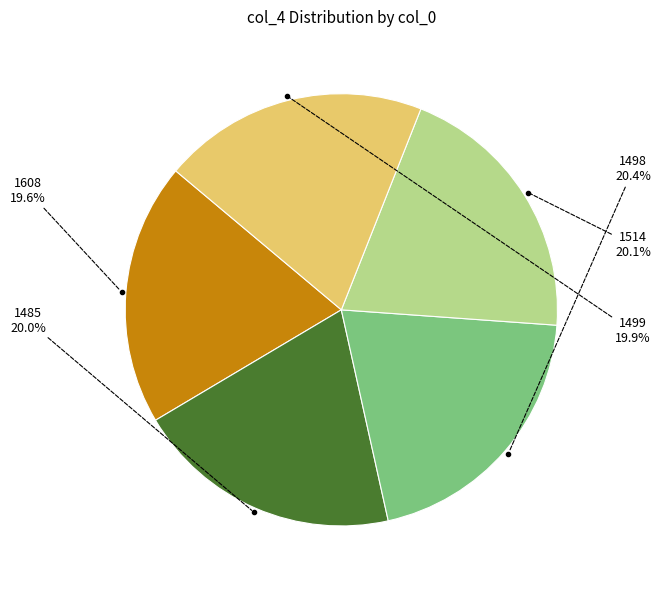

Is there a majority slice in this chart?

No